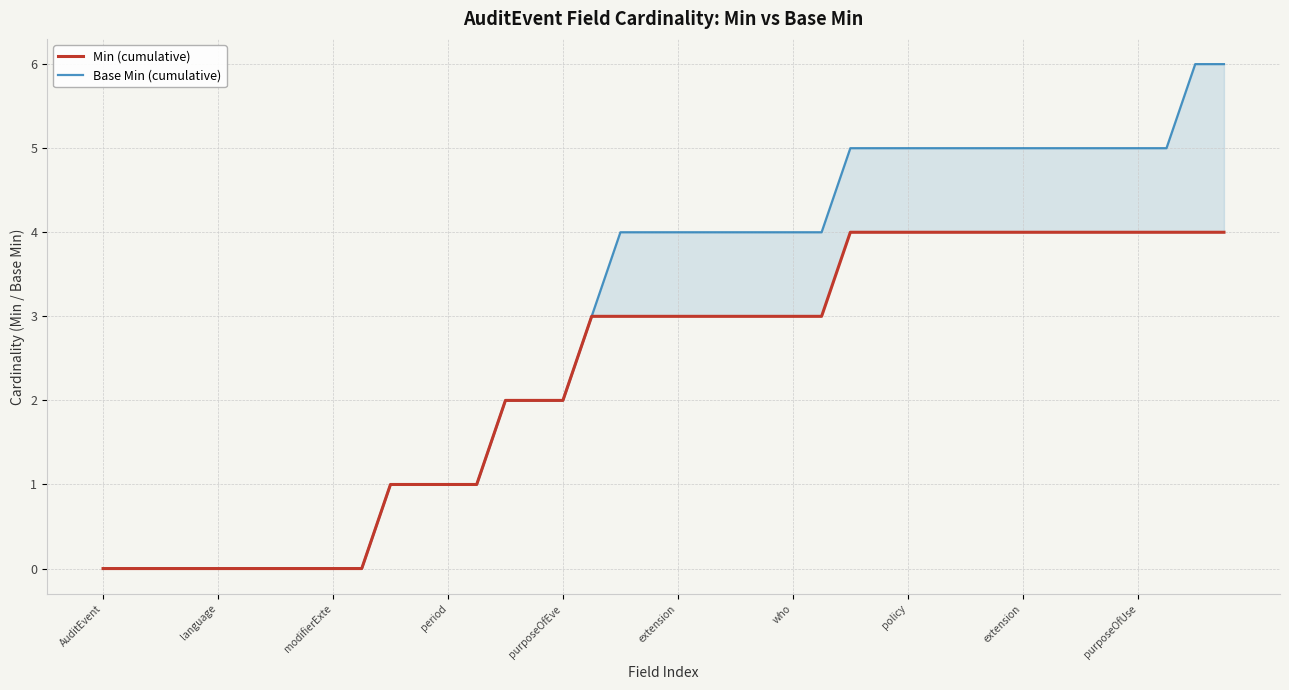

Rank the series by their maximum value, from lowest to highest.

Min (cumulative), Base Min (cumulative)